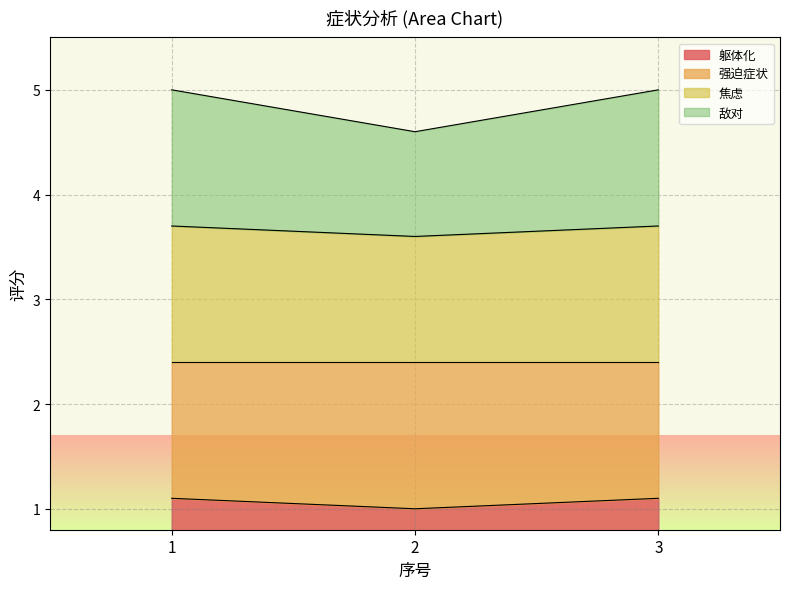

What is the minimum value for 躯体化?

1.0